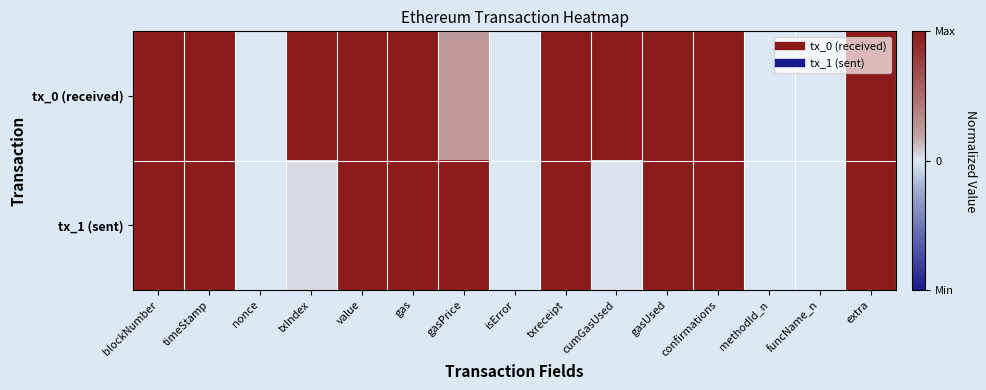

What is the total value across all series at timeStamp?

2.0